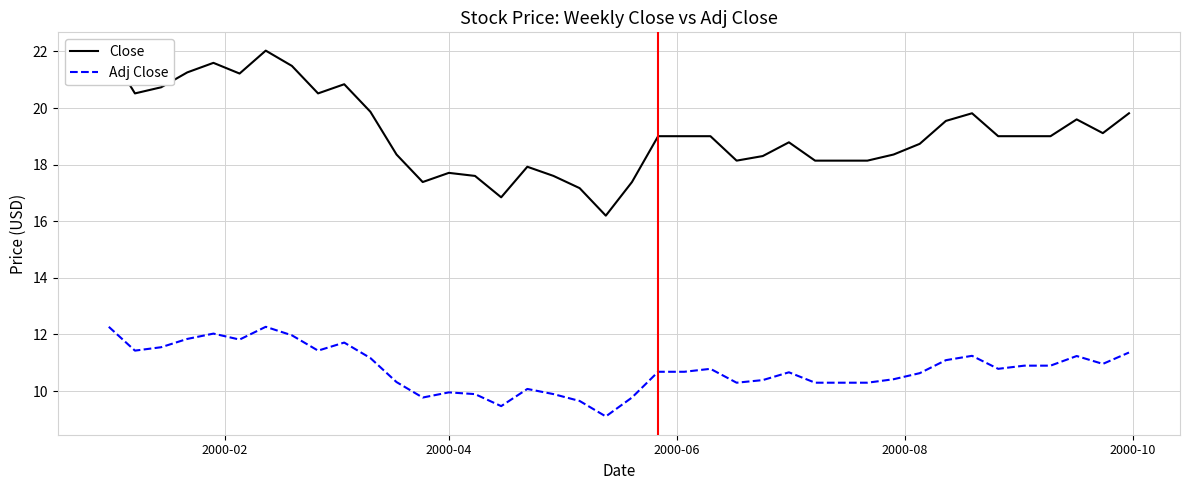

What is the lowest value of the Adj Close series?

9.1